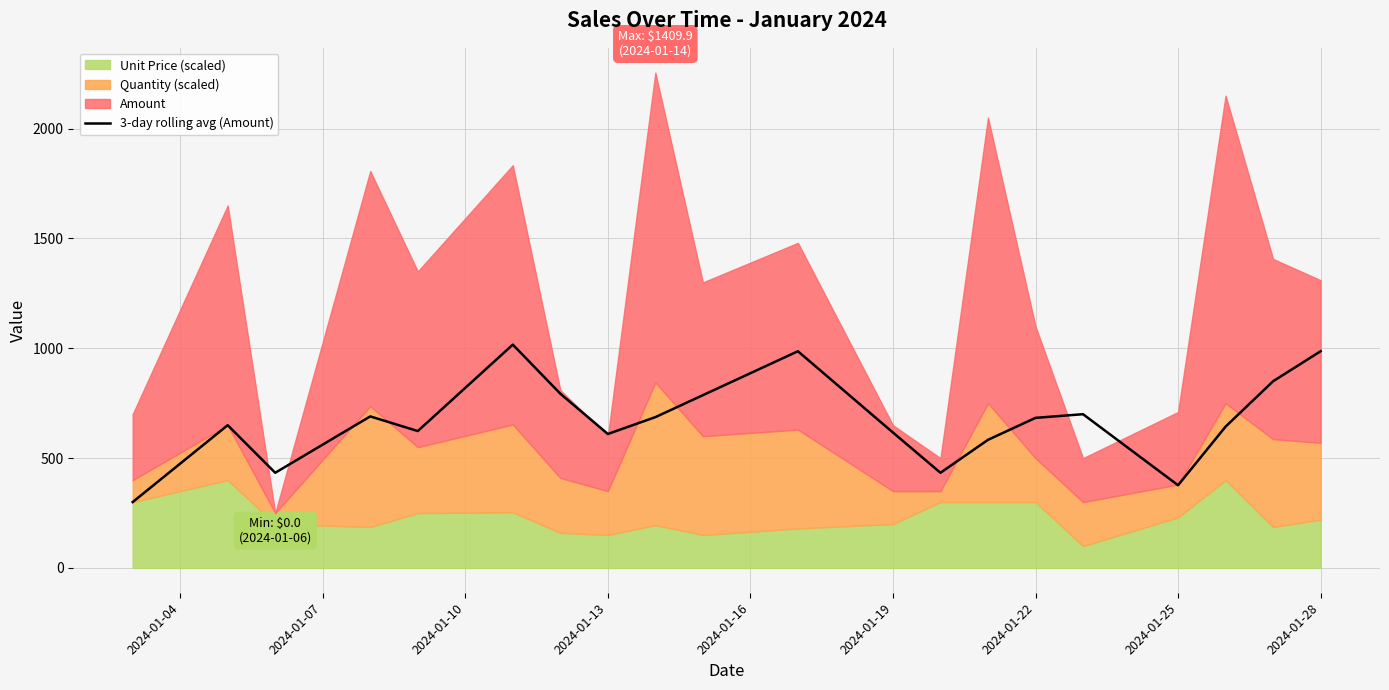

How many values exceed 683?

10